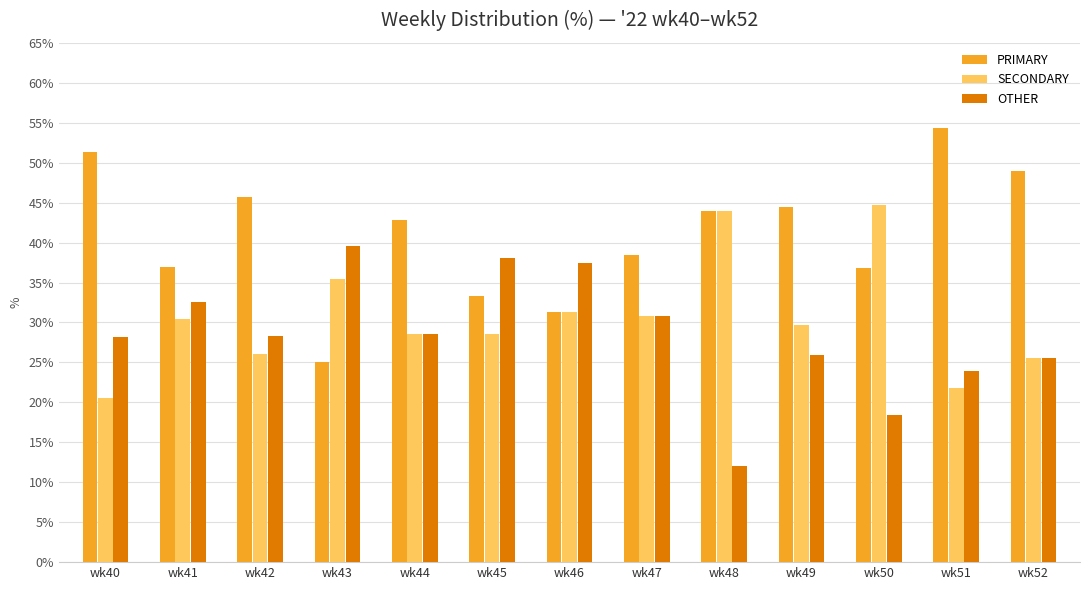

What is the difference between the second highest and second lowest values in the SECONDARY series?

22.3